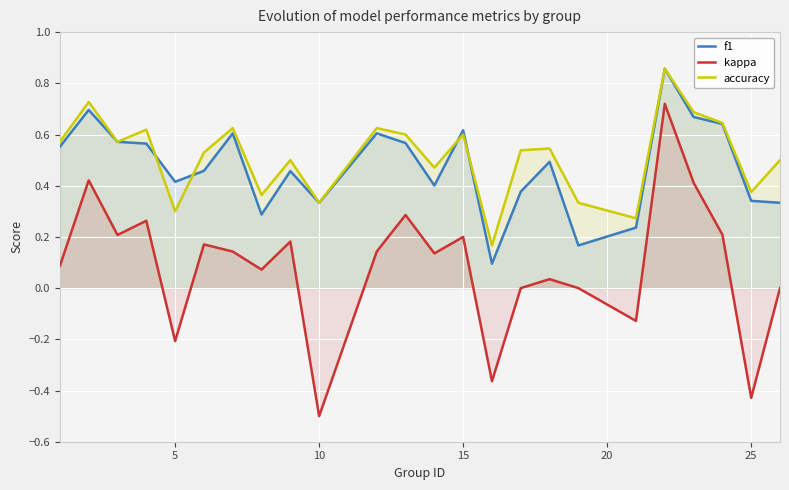

Which series has the largest total across all categories?

accuracy